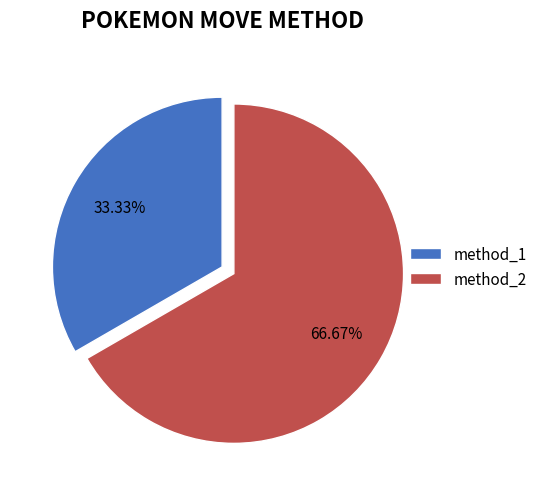

Is there any slice that represents more than half of the pie?

Yes